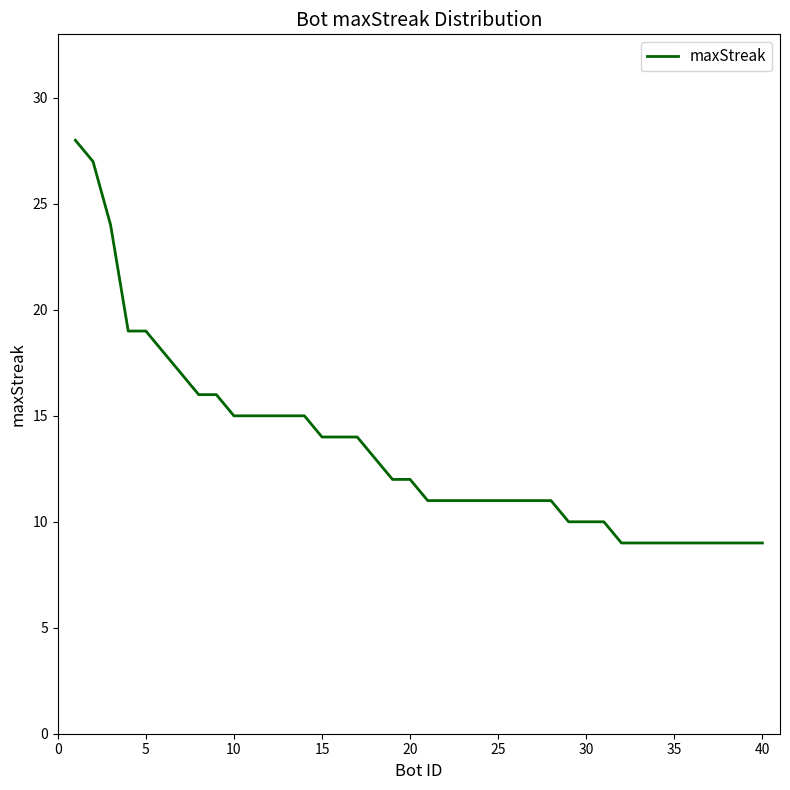

What is the maximum value shown in the chart?

28